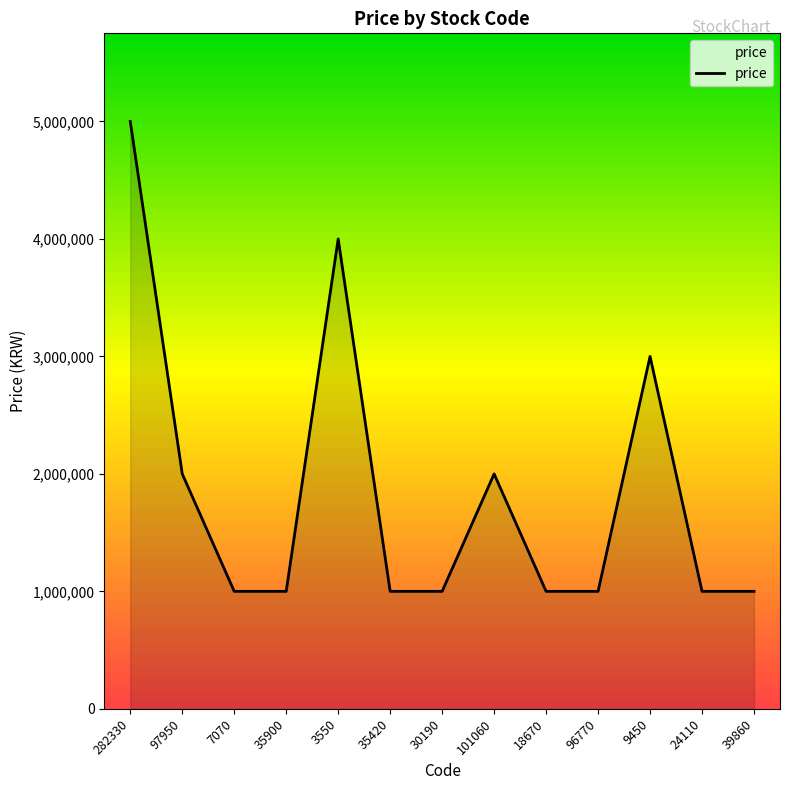

True or false: the data shows 4048334 at 9450.

False